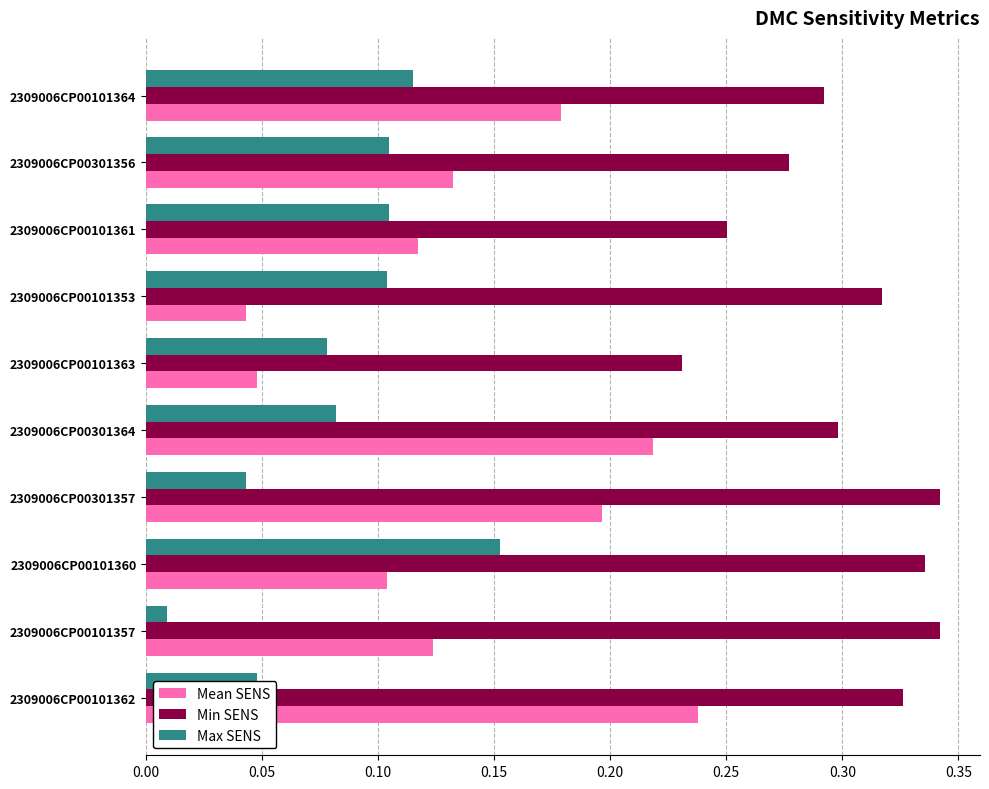

What is the sum of all Mean SENS values?

1.4